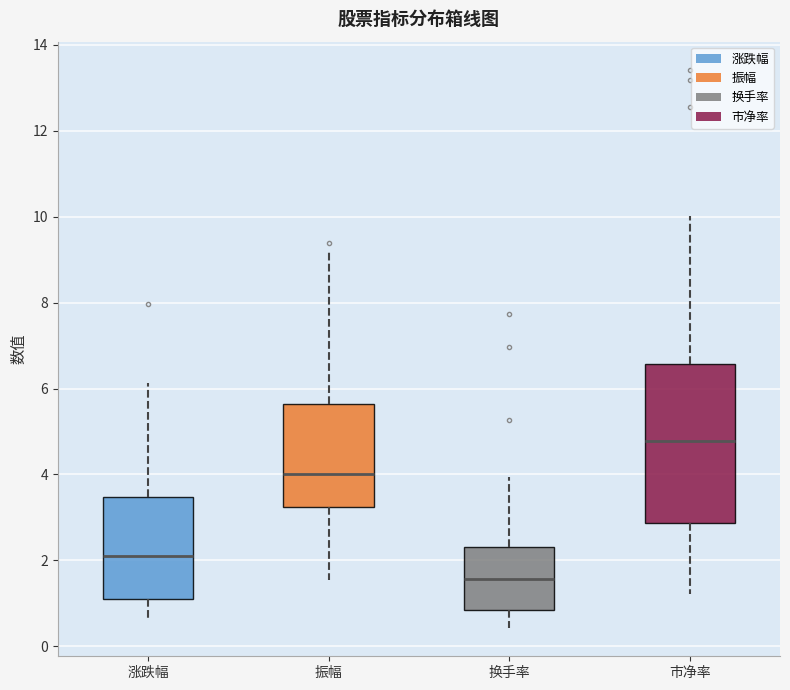

Reading left to right, read every box against the y-axis: the position of its median line, the range the box covers, and the ends of its whiskers. The values are not printed on the chart, so give them approximately, as read against the axis.

涨跌幅: median 2.2, box 1.0 to 3.4, whiskers 0.6 to 6.2
振幅: median 4.0, box 3.2 to 5.6, whiskers 1.6 to 9.2
换手率: median 1.6, box 0.8 to 2.4, whiskers 0.4 to 4.0
市净率: median 4.8, box 2.8 to 6.6, whiskers 1.2 to 10.0